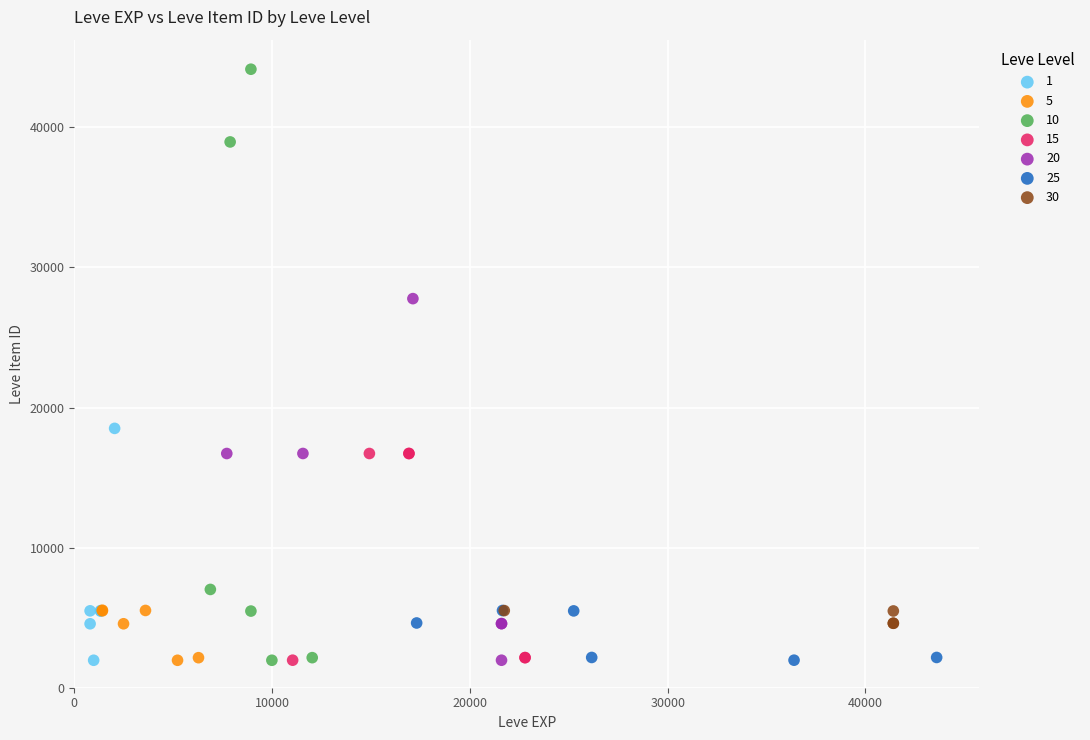

Which series has the widest spread of Y values?

10